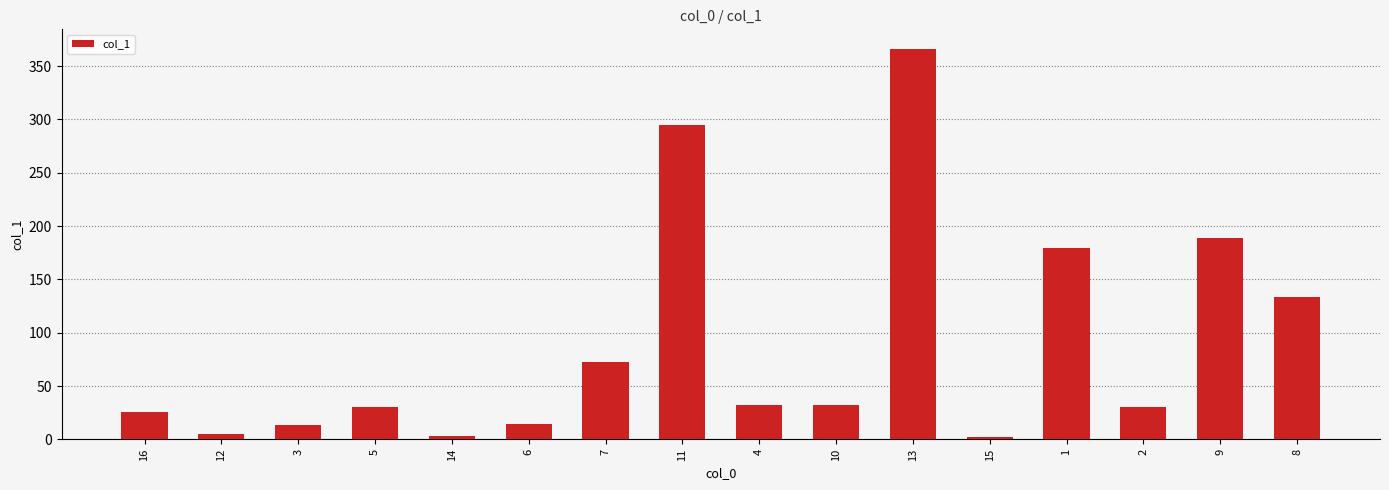

Approximately how many times larger is the value at 2 compared to 13?

0.1